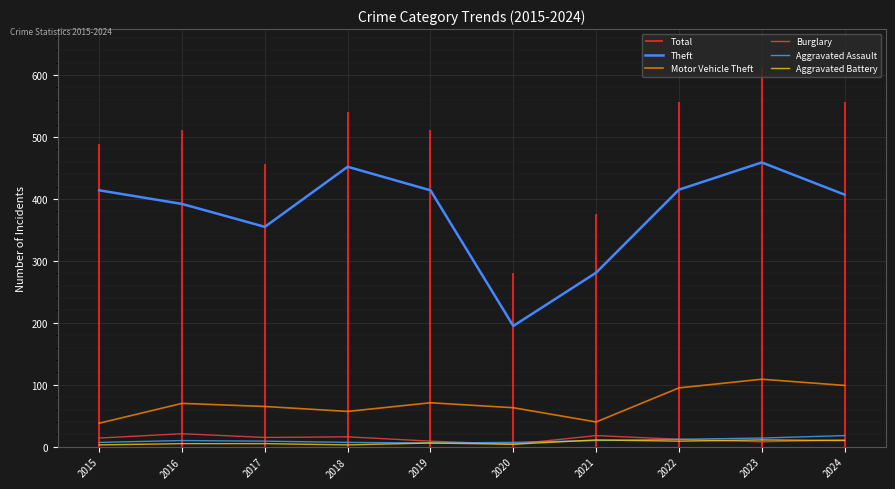

Which series has the largest range (max minus min)?

Theft